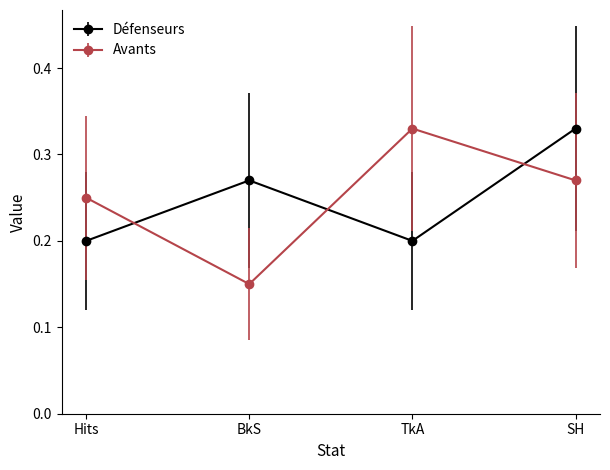

Is this an area chart (filled region under the line)?

No